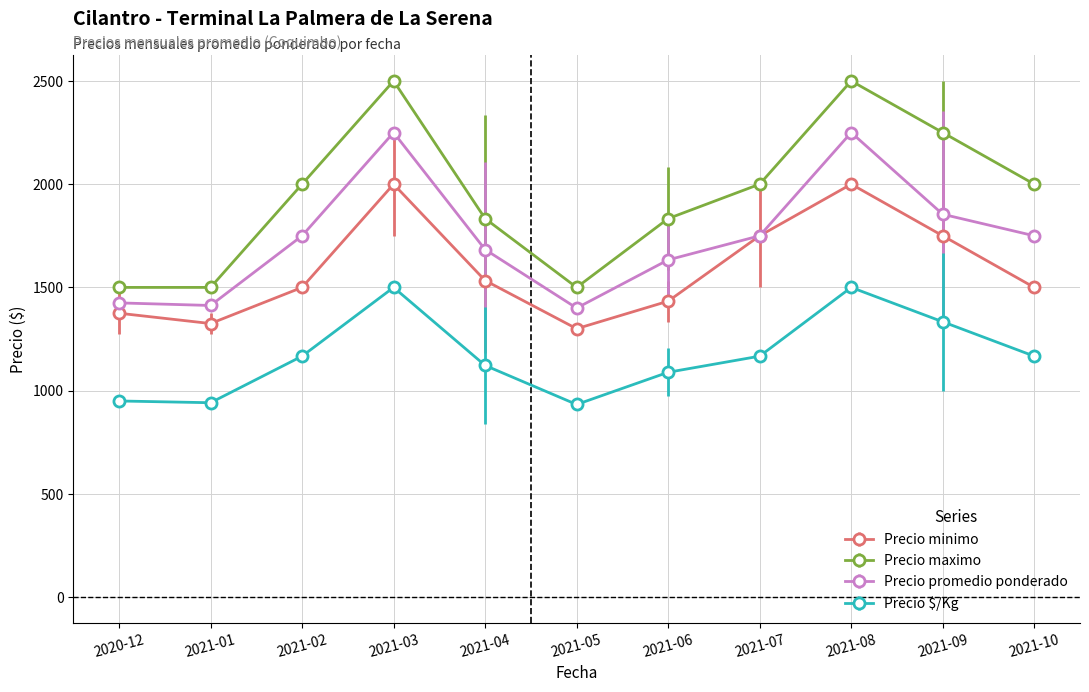

Which series has the largest range (max minus min)?

Precio maximo